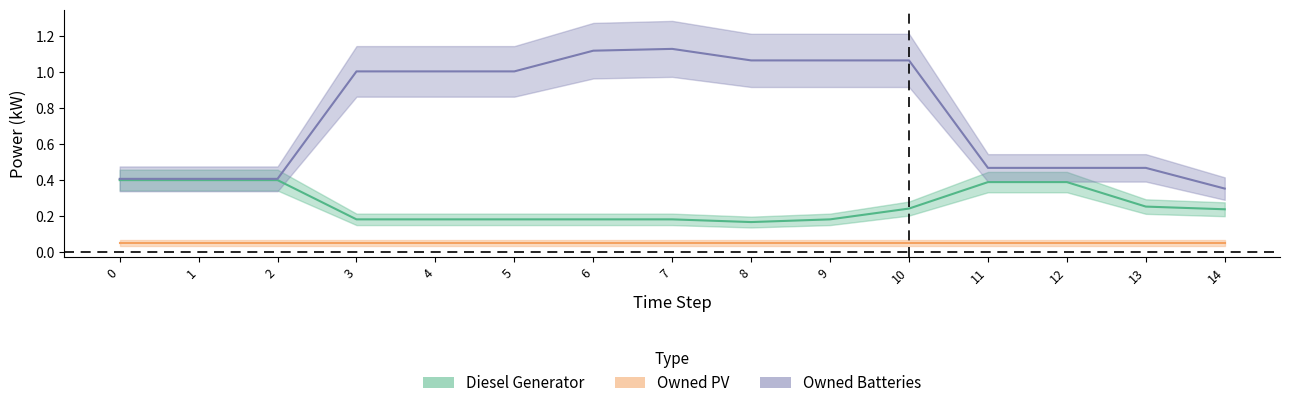

What is the minimum value shown in the chart?

0.2